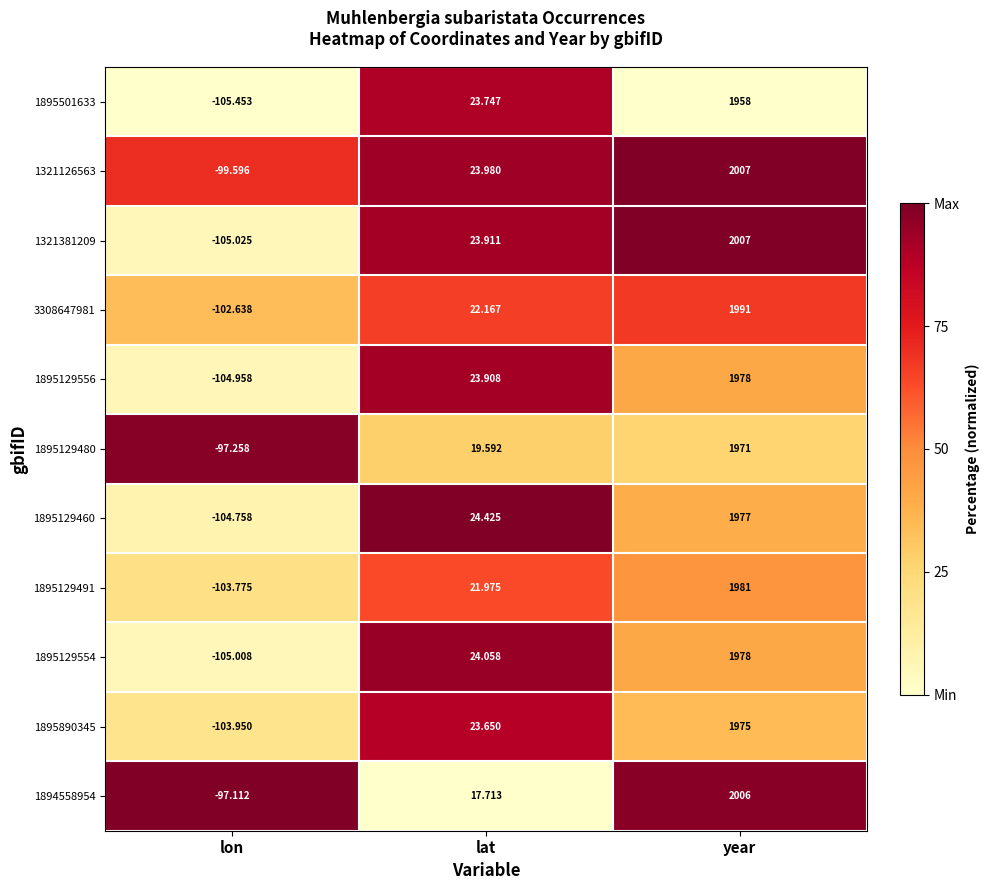

Which series has the largest total across all categories?

1321126563